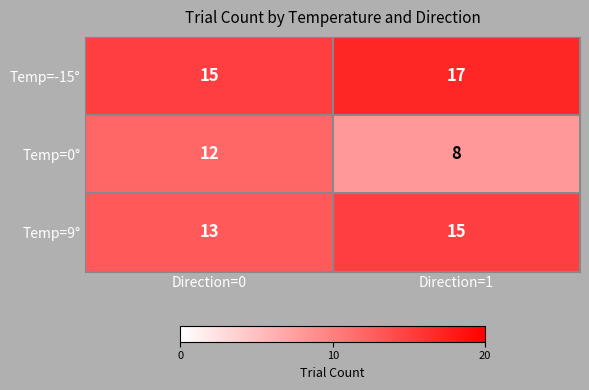

Rank the categories by Temp=-15° value from lowest to highest.

Direction=0, Direction=1